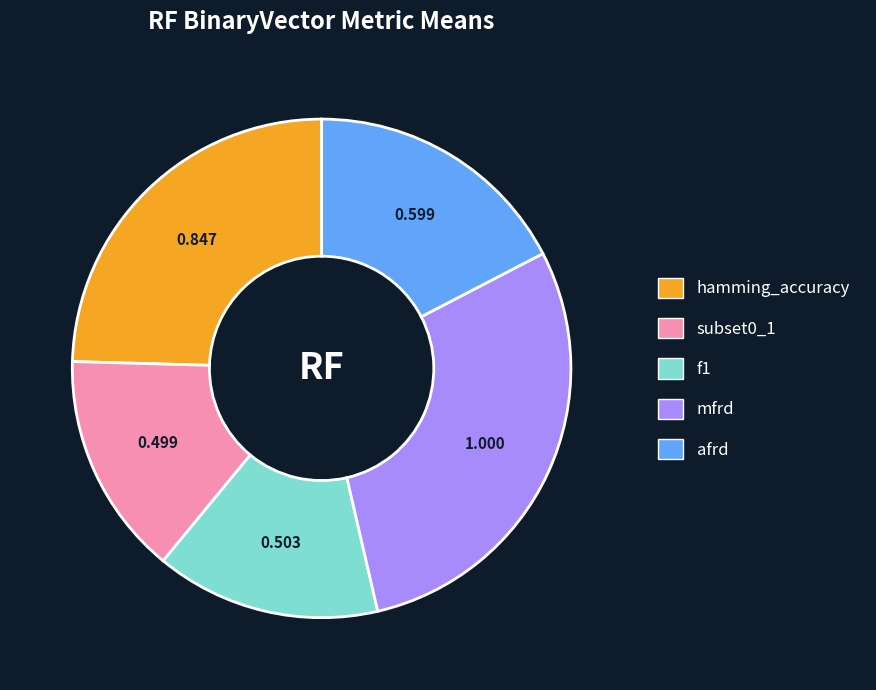

Count the number of slices in the pie.

5